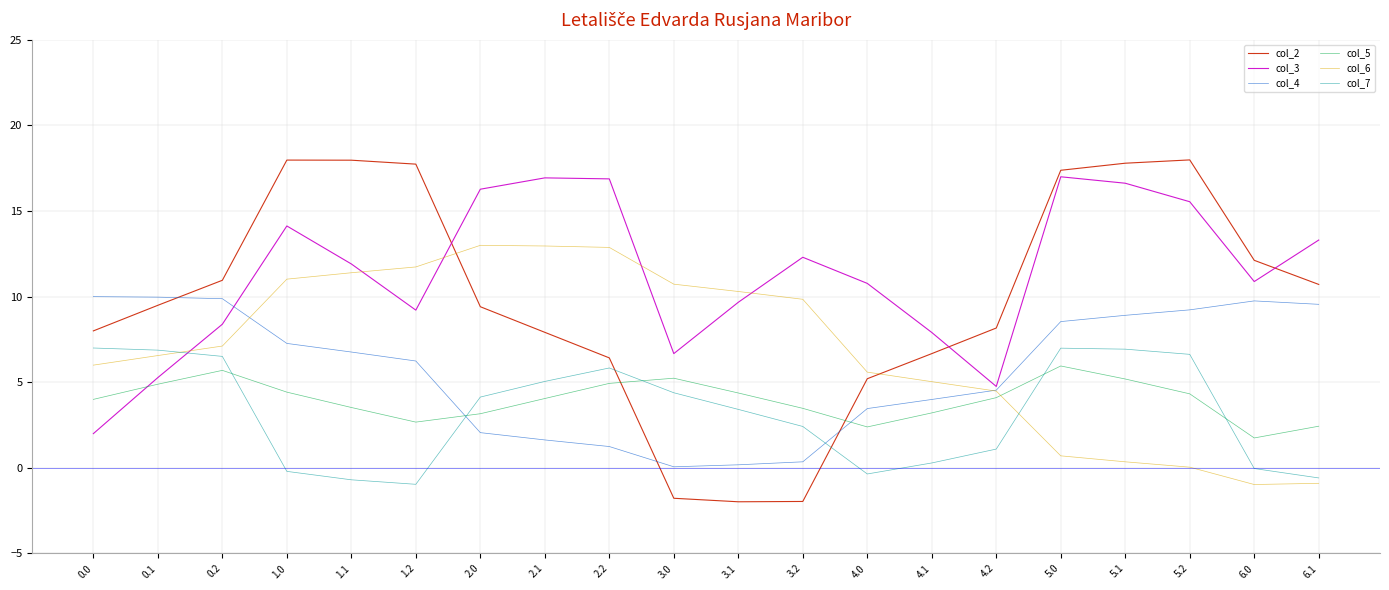

What position from the right is 6.1?

1